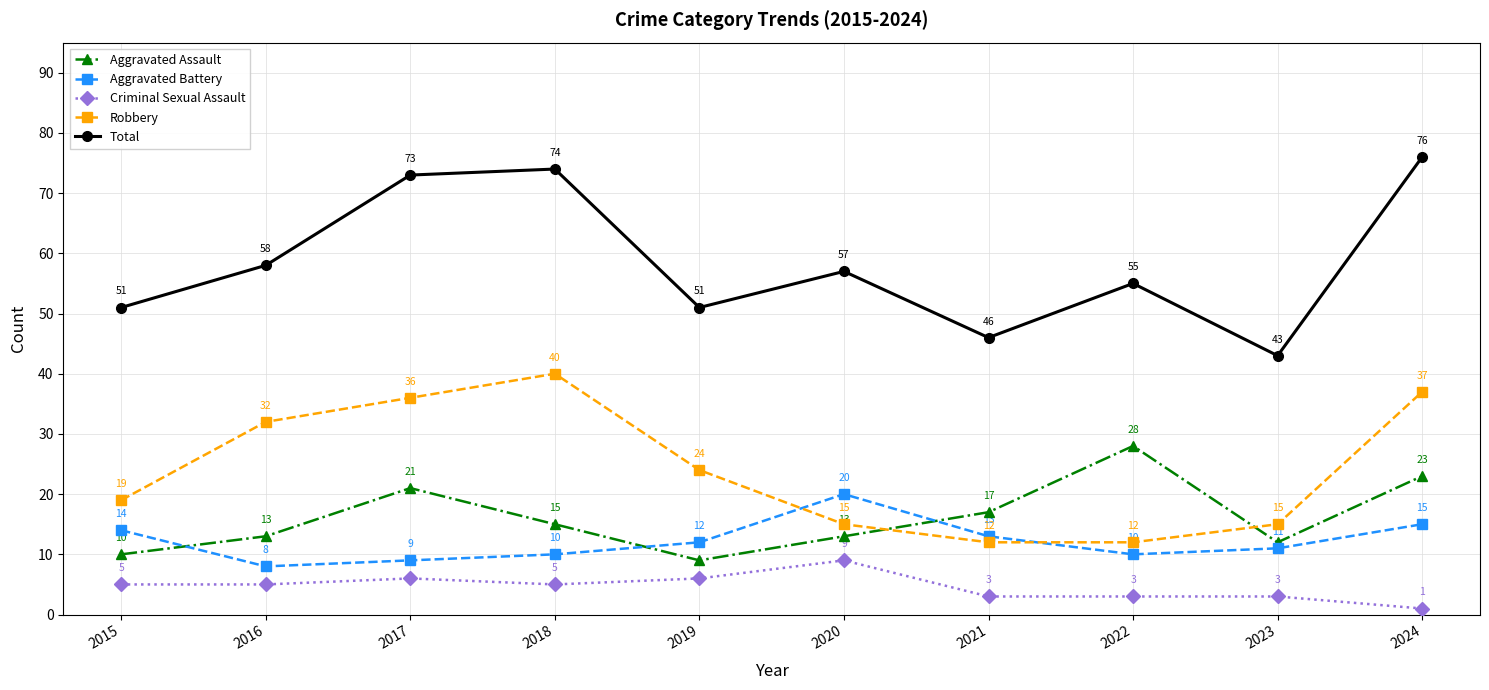

How many categories are shown in the chart?

10